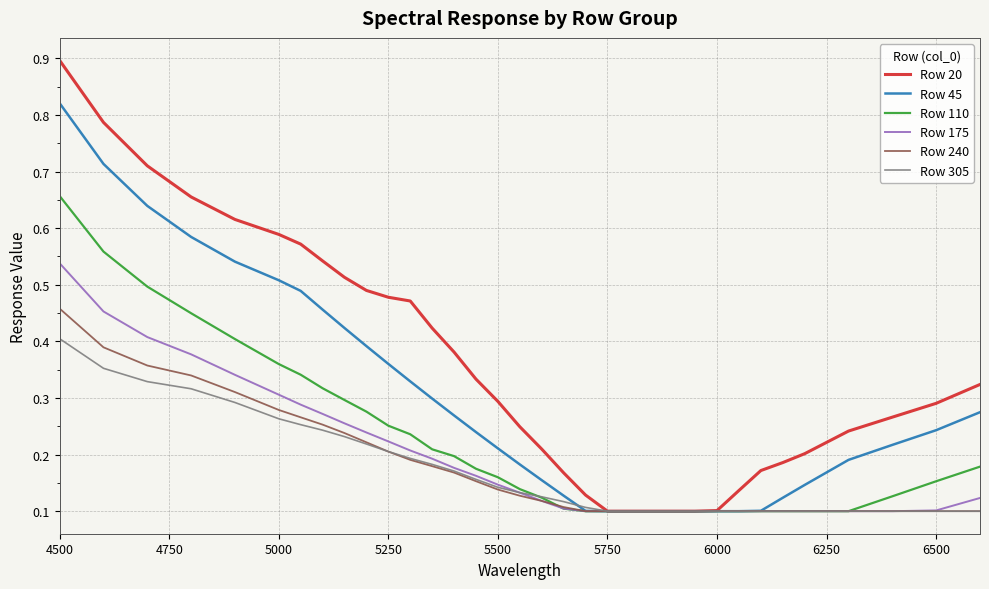

Which series has the largest range (max minus min)?

Row 20